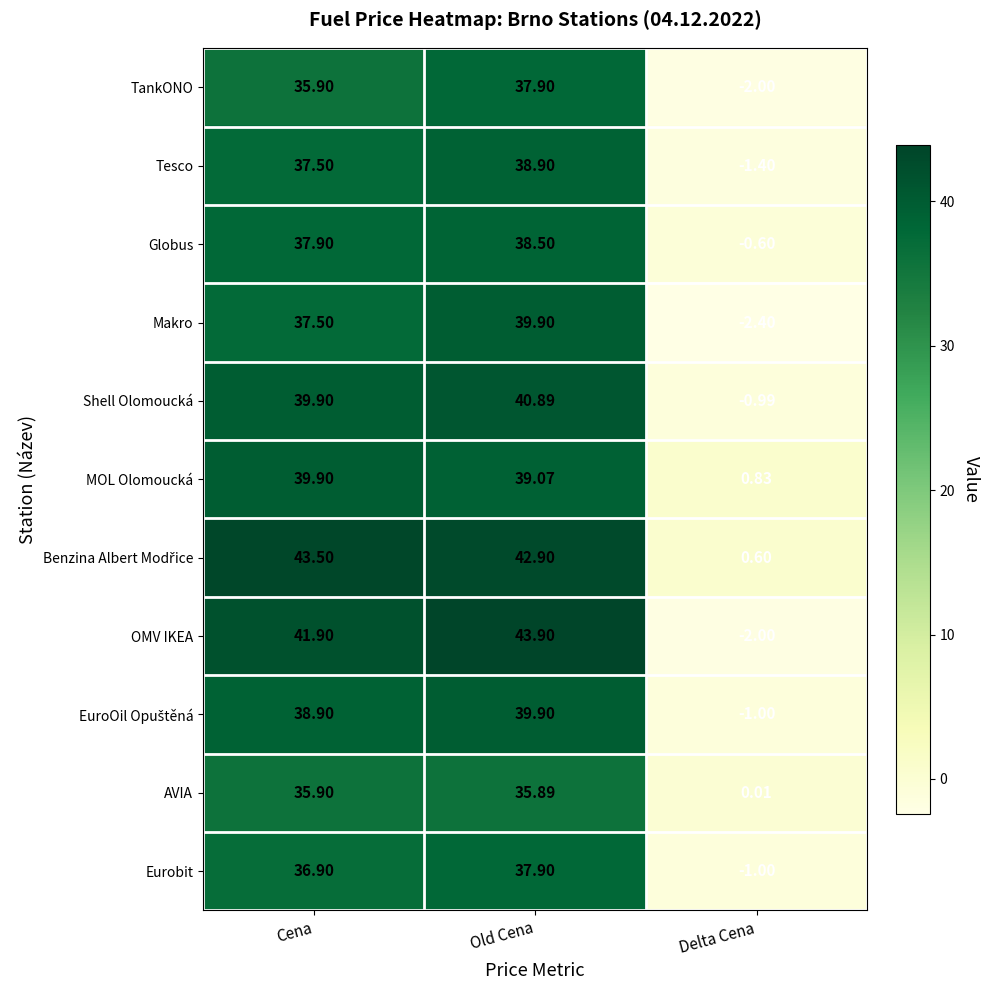

Which label corresponds to the smallest value in the chart?

Delta Cena